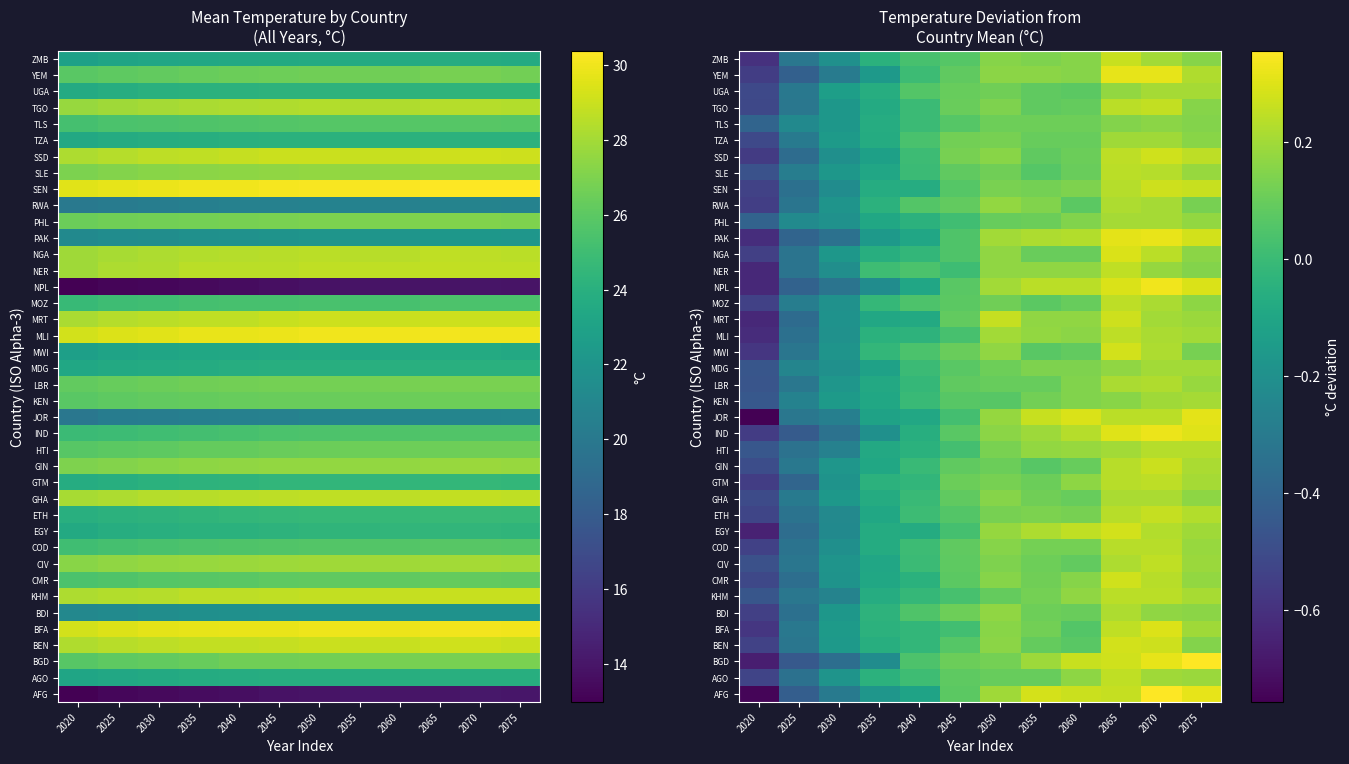

What is the approximate value of NPL at 2060?

0.2